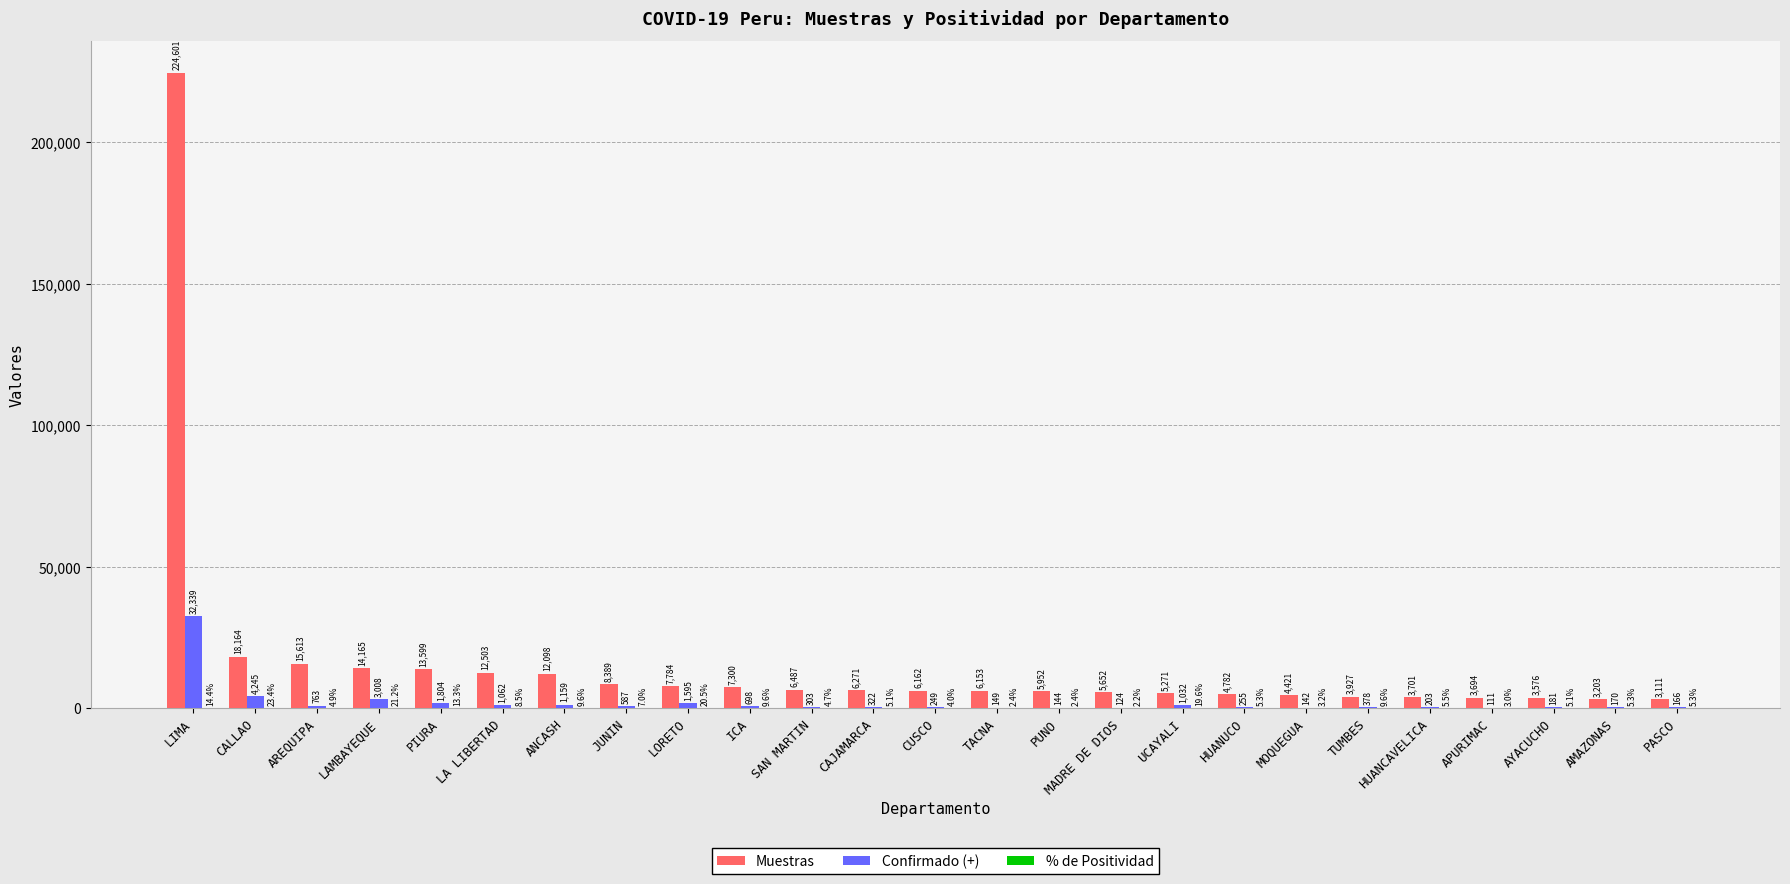

At which label does Muestras reach its peak?

LIMA